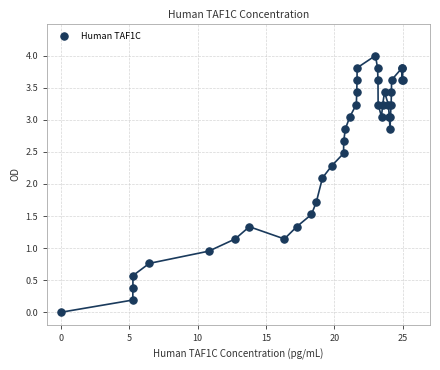

What Y value in the scatter plot is closest to 2?

2.1